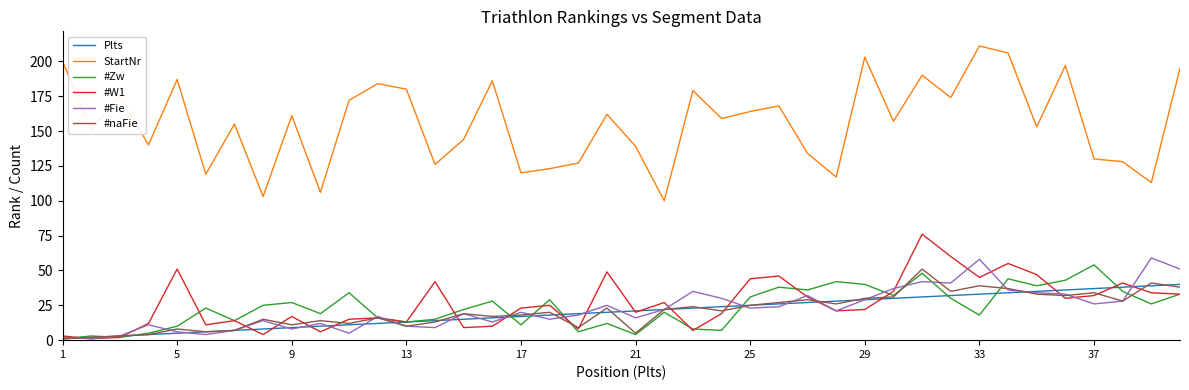

Which series has the widest spread of values?

StartNr